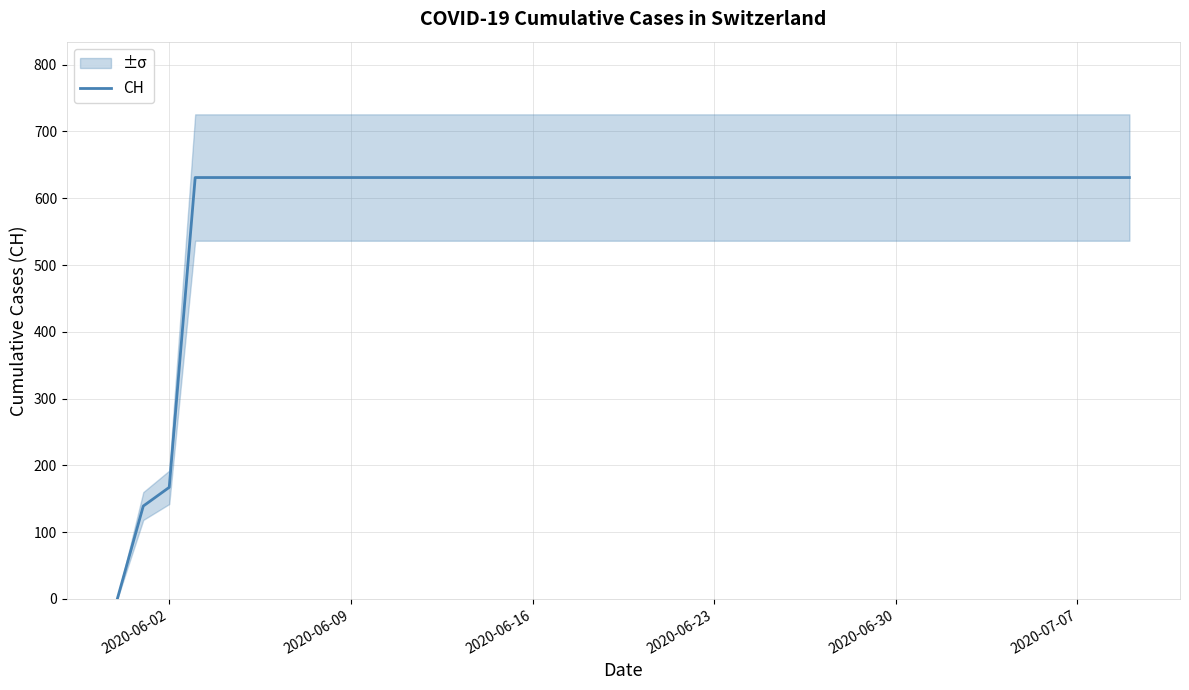

How many lines are shown in the chart?

1